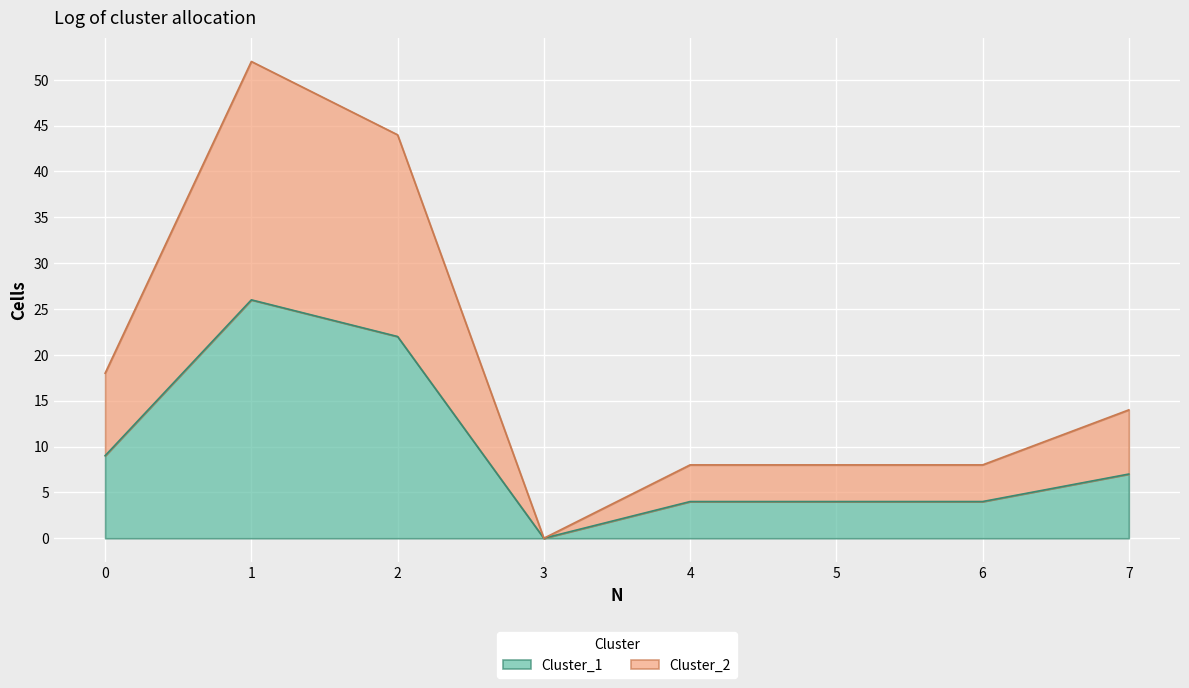

Which series has the largest total across all categories?

Cluster_2